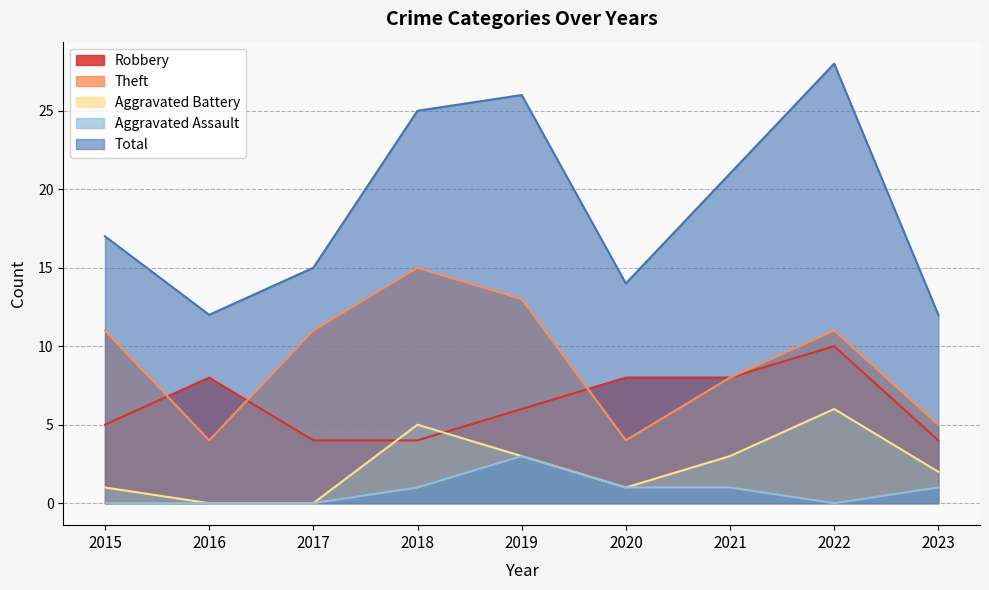

Where is the first local maximum for Total?

2019